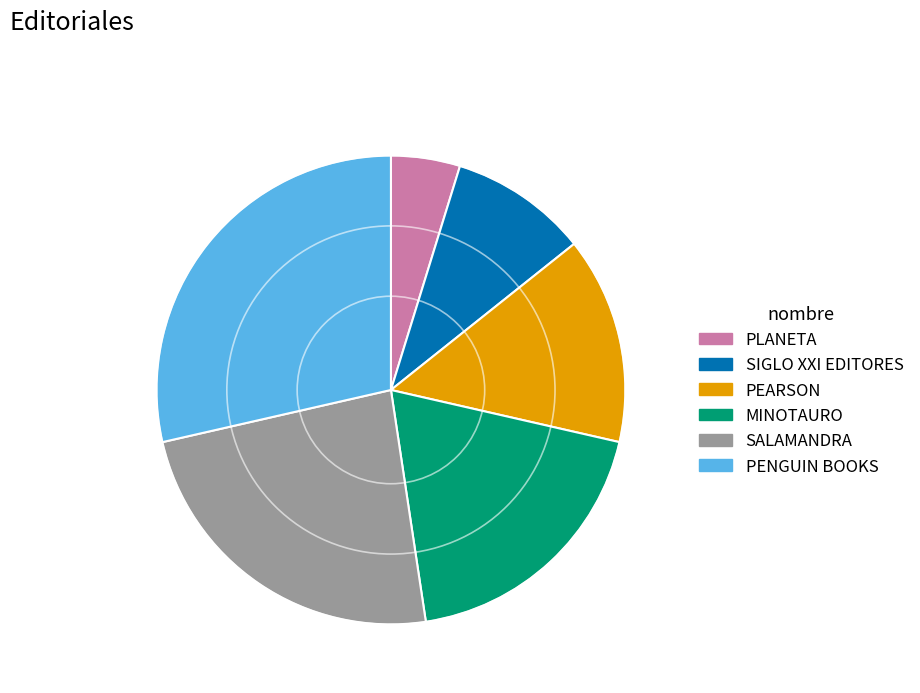

Does SALAMANDRA represent more than half of the total?

No